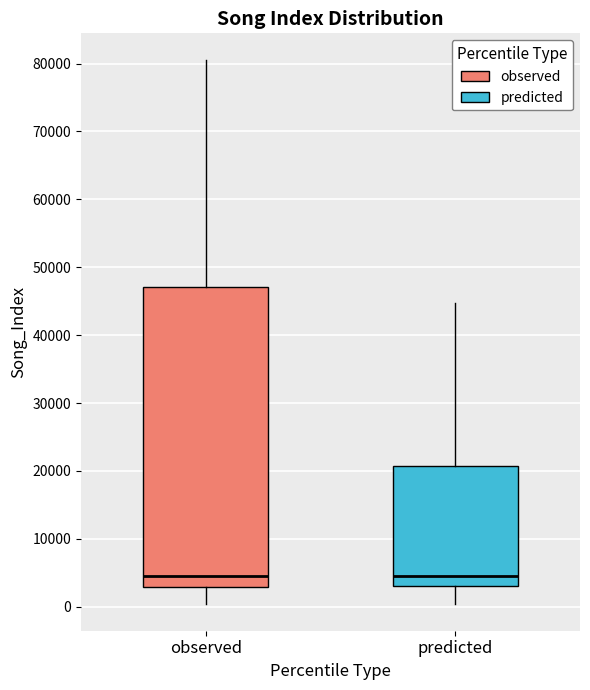

Reading left to right, read every box against the y-axis: the position of its median line, the range the box covers, and the ends of its whiskers. The values are not printed on the chart, so give them approximately, as read against the axis.

observed: median 5000, box 3000 to 47000, whiskers 0 to 80000
predicted: median 5000, box 3000 to 21000, whiskers 0 to 45000